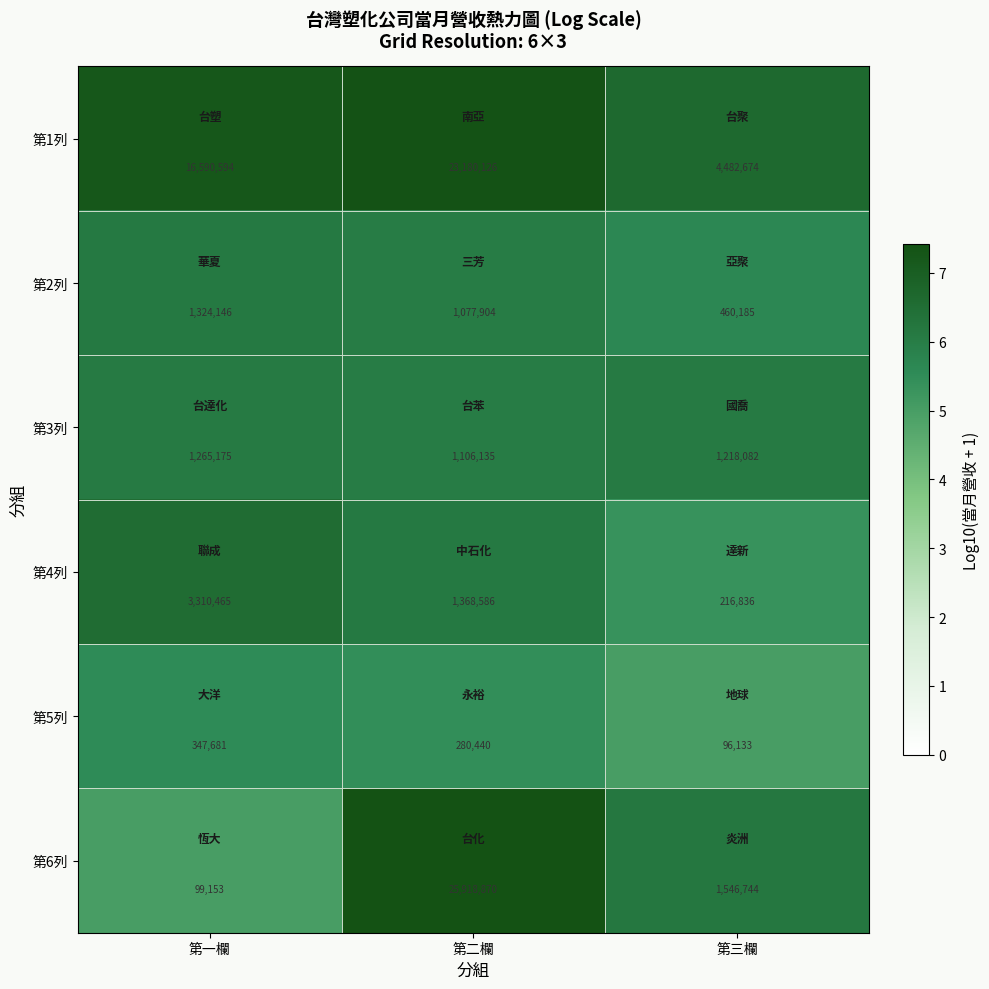

What is the minimum value for 第5列?

96133